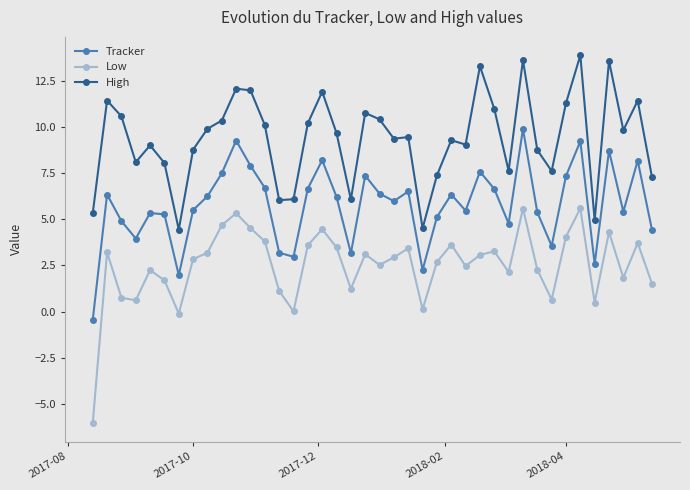

List the series in order of their peak value, lowest first.

Low, Tracker, High